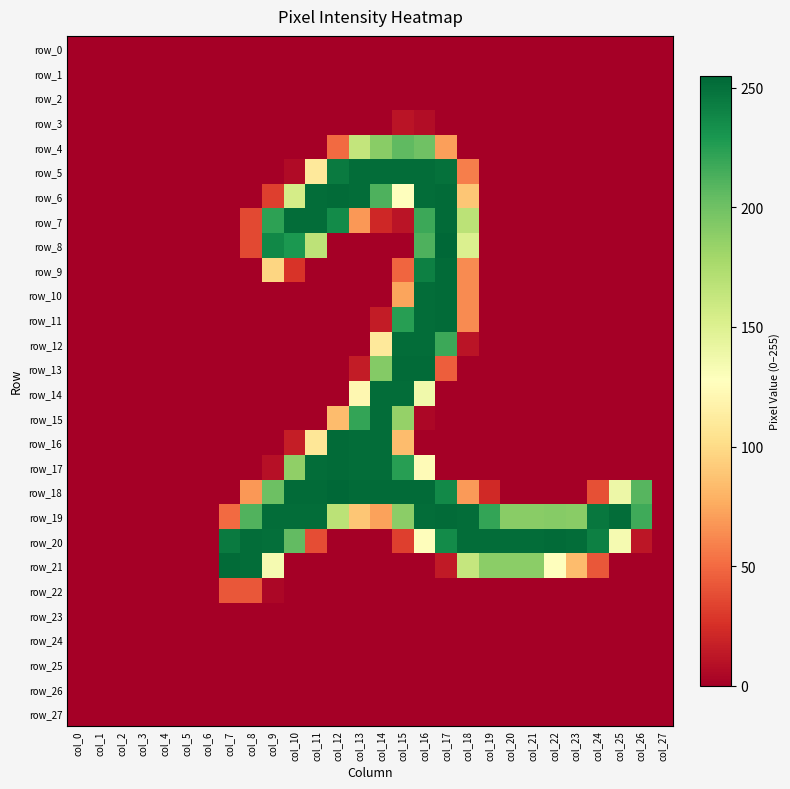

What is the highest value of the row_12 series?

252